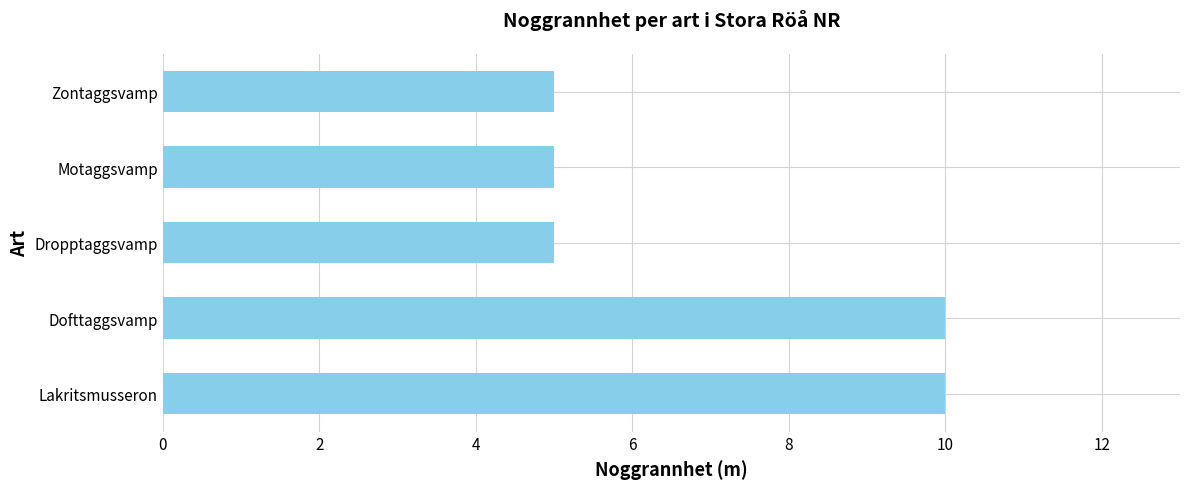

Which has a higher value, Dofttaggsvamp or Zontaggsvamp?

Dofttaggsvamp